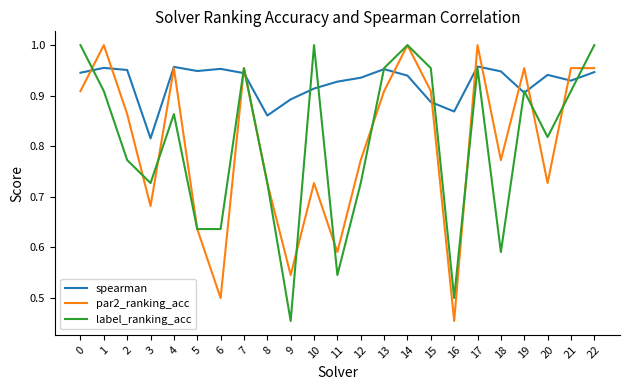

Count the number of categories in the chart.

23